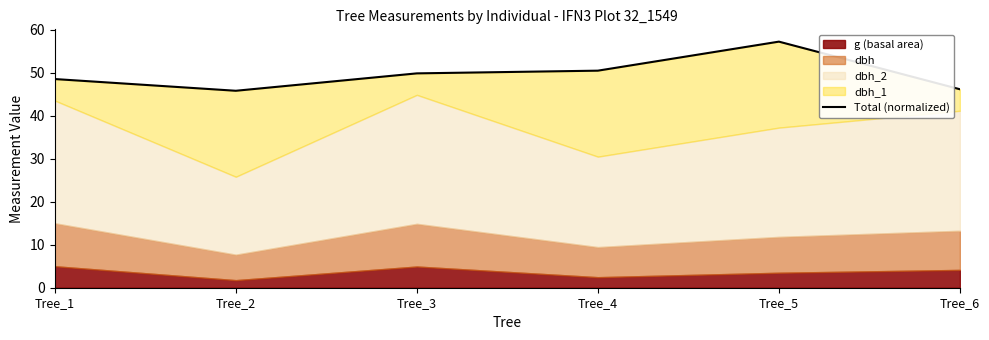

Rank the categories by value from highest to lowest.

Tree_5, Tree_4, Tree_3, Tree_1, Tree_6, Tree_2